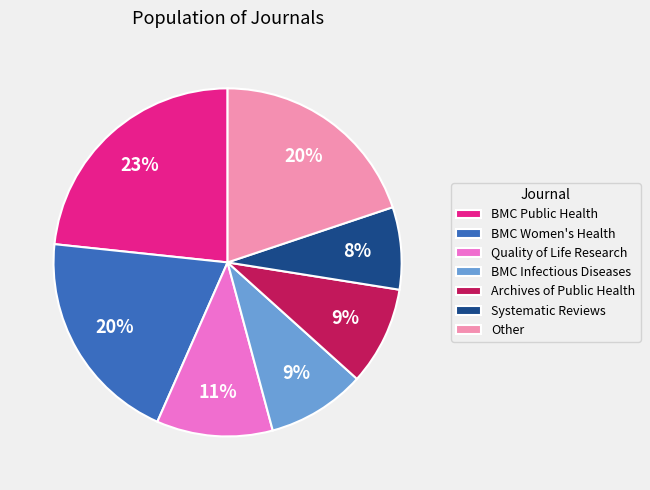

Do Quality of Life Research and BMC Infectious Diseases together represent more than half of the pie?

No